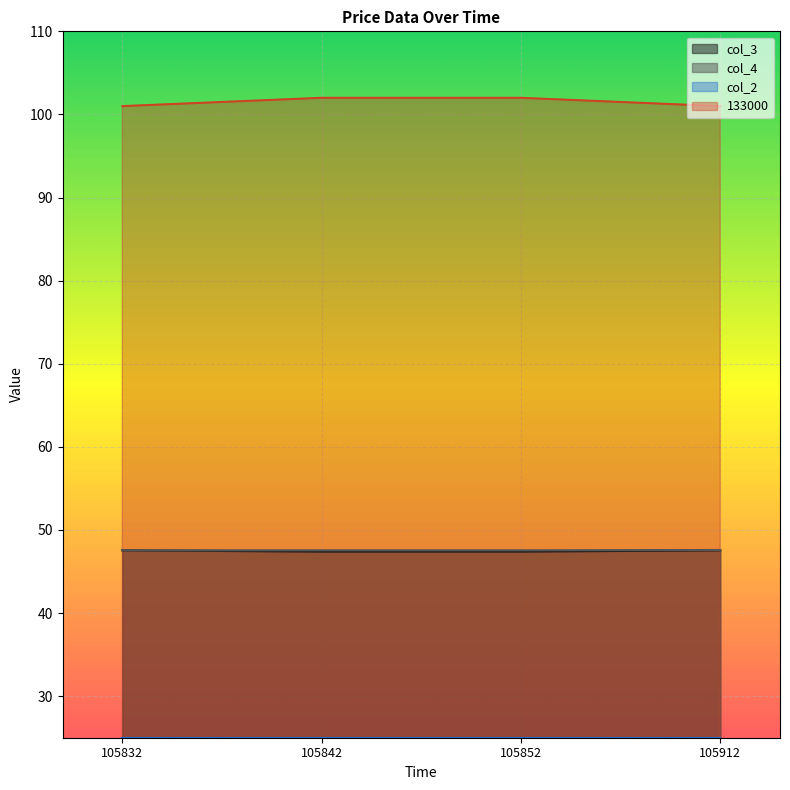

True or false: col_3 and 133000 intersect in this chart.

False